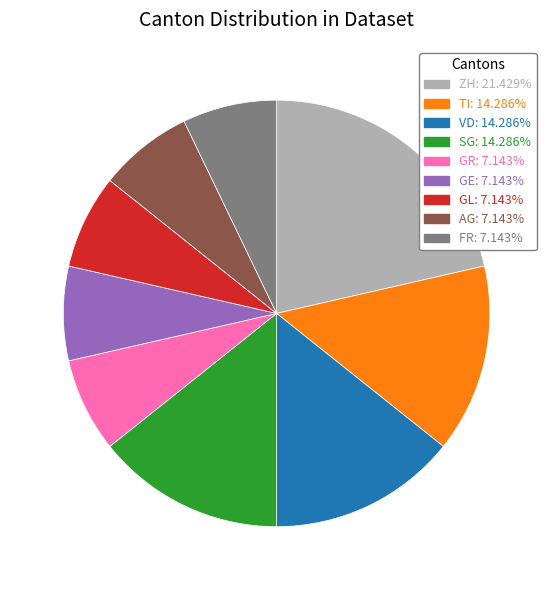

Does any single category account for the majority?

No